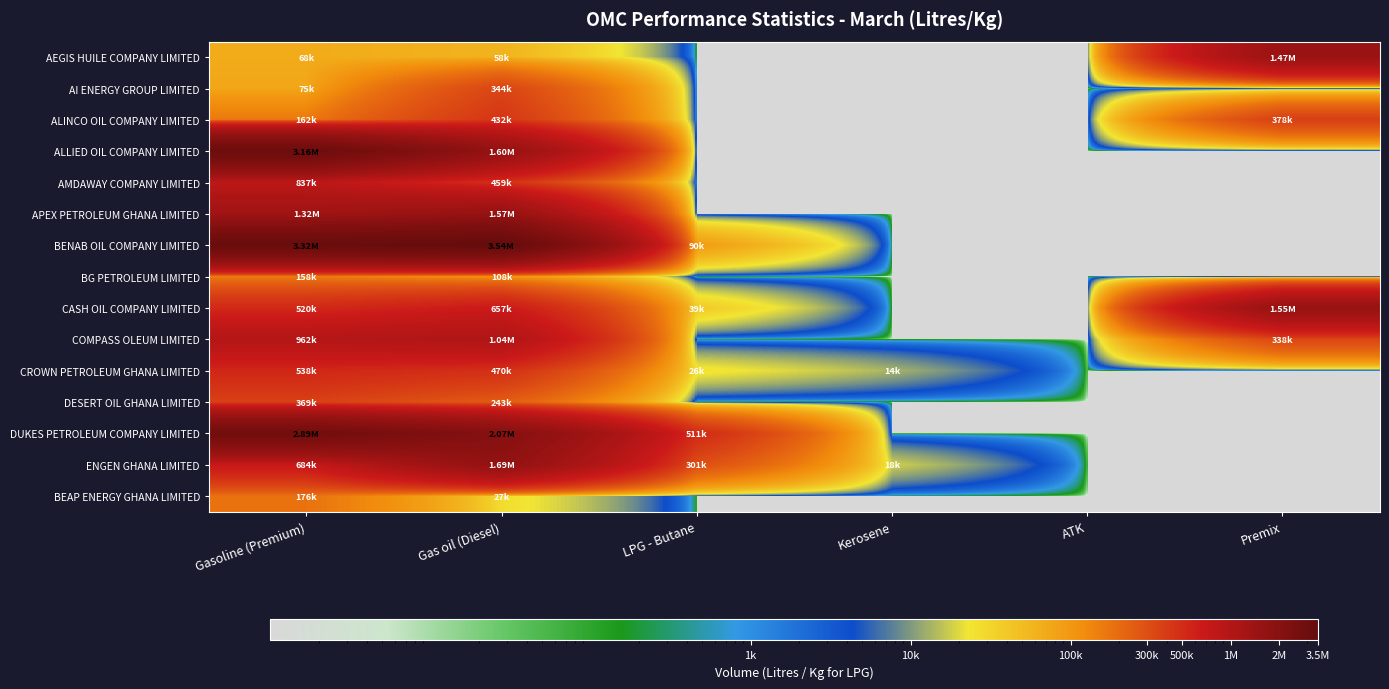

At Premix, list the series in order from smallest to largest.

AI ENERGY GROUP LIMITED, ALLIED OIL COMPANY LIMITED, AMDAWAY COMPANY LIMITED, APEX PETROLEUM GHANA LIMITED, BENAB OIL COMPANY LIMITED, BG PETROLEUM LIMITED, CROWN PETROLEUM GHANA LIMITED, DESERT OIL GHANA LIMITED, DUKES PETROLEUM COMPANY LIMITED, ENGEN GHANA LIMITED, BEAP ENERGY GHANA LIMITED, COMPASS OLEUM LIMITED, ALINCO OIL COMPANY LIMITED, AEGIS HUILE COMPANY LIMITED, CASH OIL COMPANY LIMITED